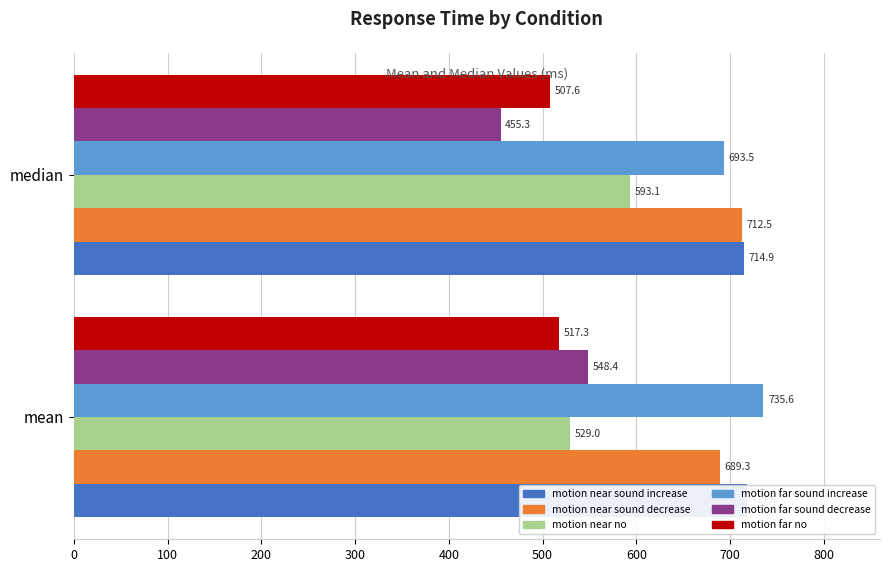

What is the difference between the maximum and minimum values in the motion far no series?

9.7